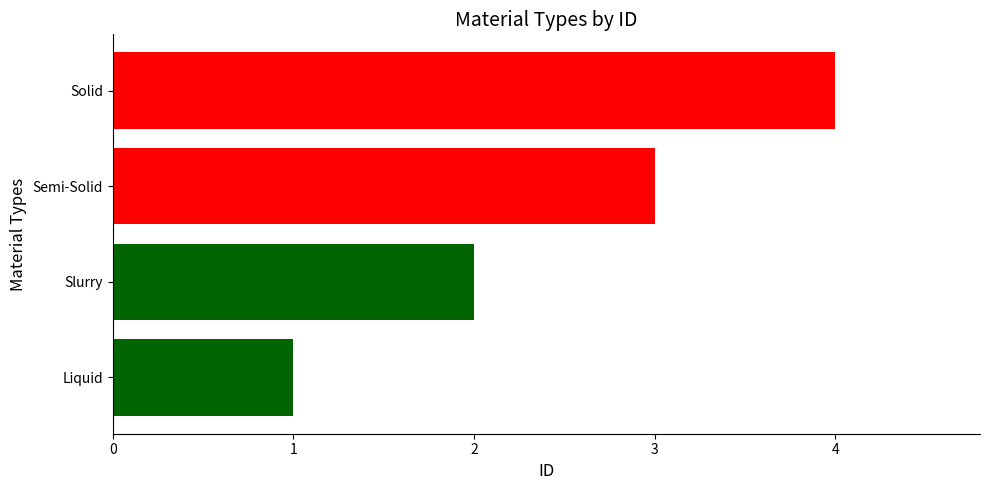

Where is the data nearest to the value 2?

Slurry